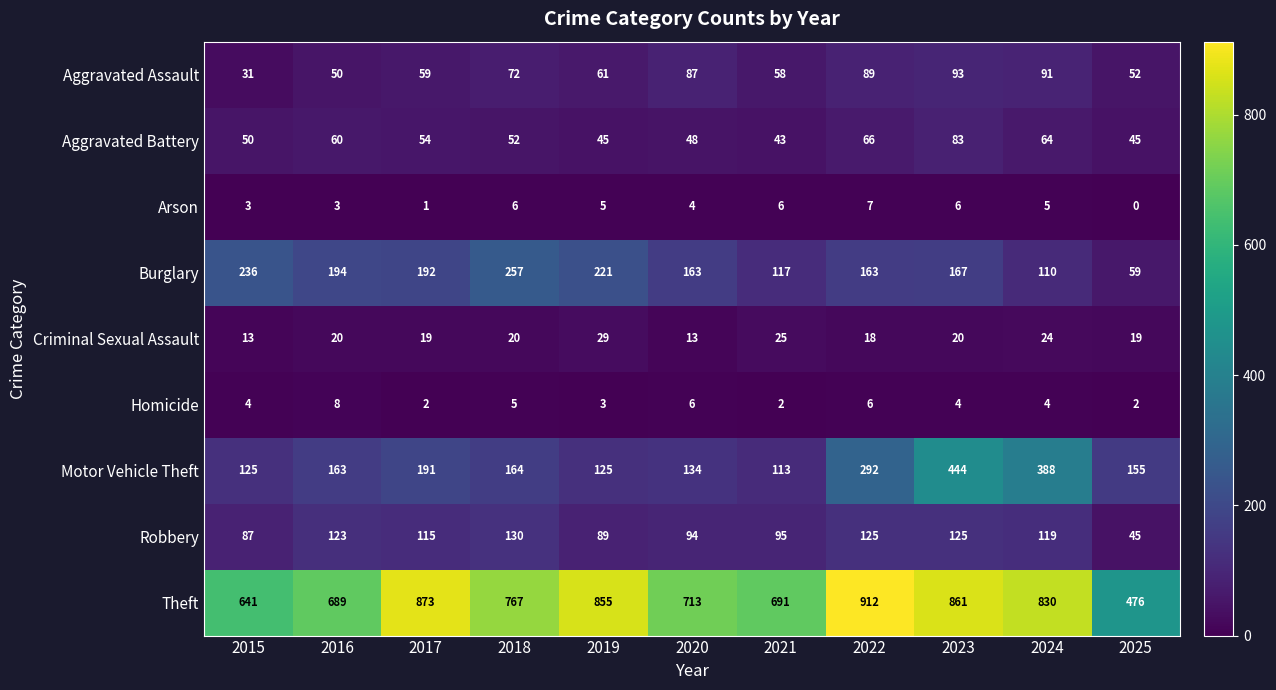

Is it true that Burglary equals 78 at 2025?

False